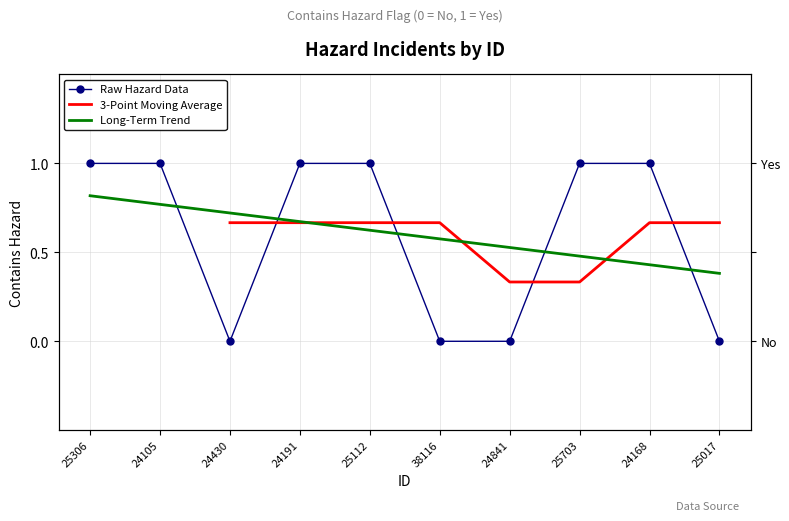

How many interior local valleys (lower than both neighbors) does the data have?

1